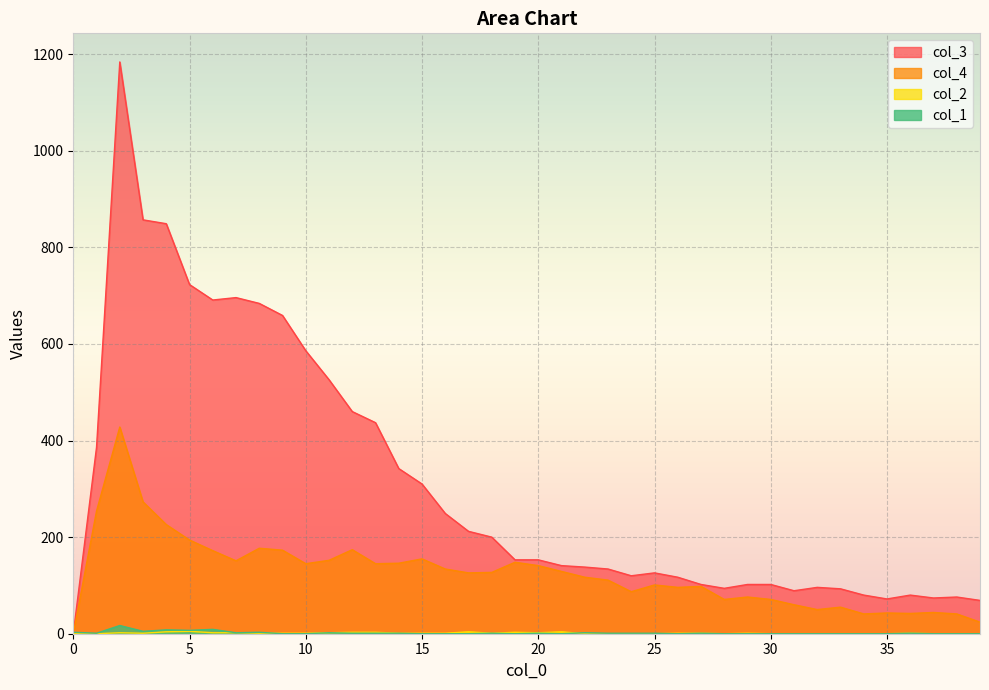

Reading left to right, what are all the values shown in this chart?

col_1: 3	1	17	5	8	7	9	2	3	0	0	2	1	1	1	0	0	0	1	0	1	0	2	1	1	1	0	1	0	0	0	0	0	0	0	0	1	0	0	0
col_2: 0	0	2	1	4	5	2	2	1	1	1	2	3	3	1	1	1	4	1	3	2	4	0	0	0	0	1	1	0	1	0	0	0	0	0	0	1	0	0	0
col_3: 0	386	1184	857	849	723	691	696	684	659	586	526	460	437	342	310	249	212	200	153	153	141	138	134	120	126	117	102	94	102	102	89	96	93	80	72	80	74	76	69
col_4: 0	254	428	273	226	194	172	151	177	173	145	152	174	145	146	155	134	126	127	148	141	129	117	111	87	101	96	98	71	76	71	60	50	55	41	43	42	44	41	24